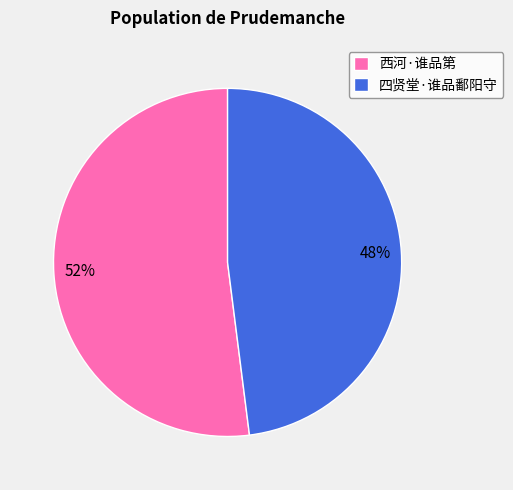

Does 西河·谁品第 account for over 50% of the chart?

Yes